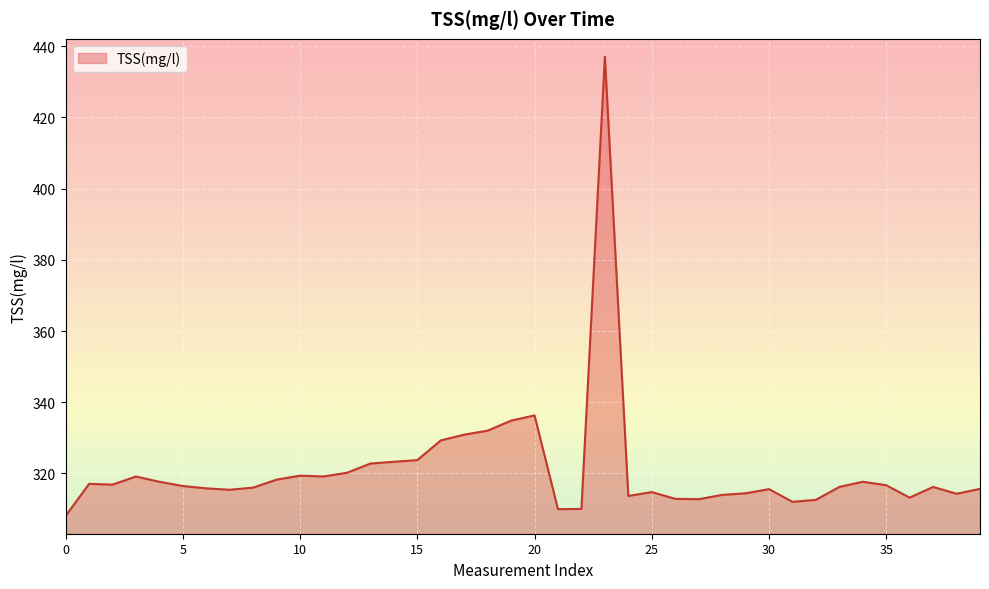

What is the average value?

321.1